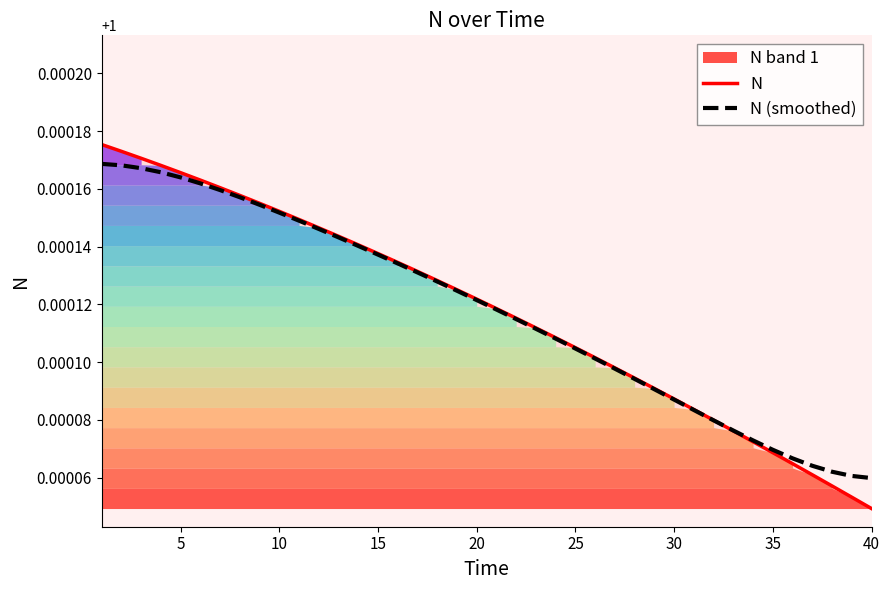

At how many categories does at least one series exceed 1?

40